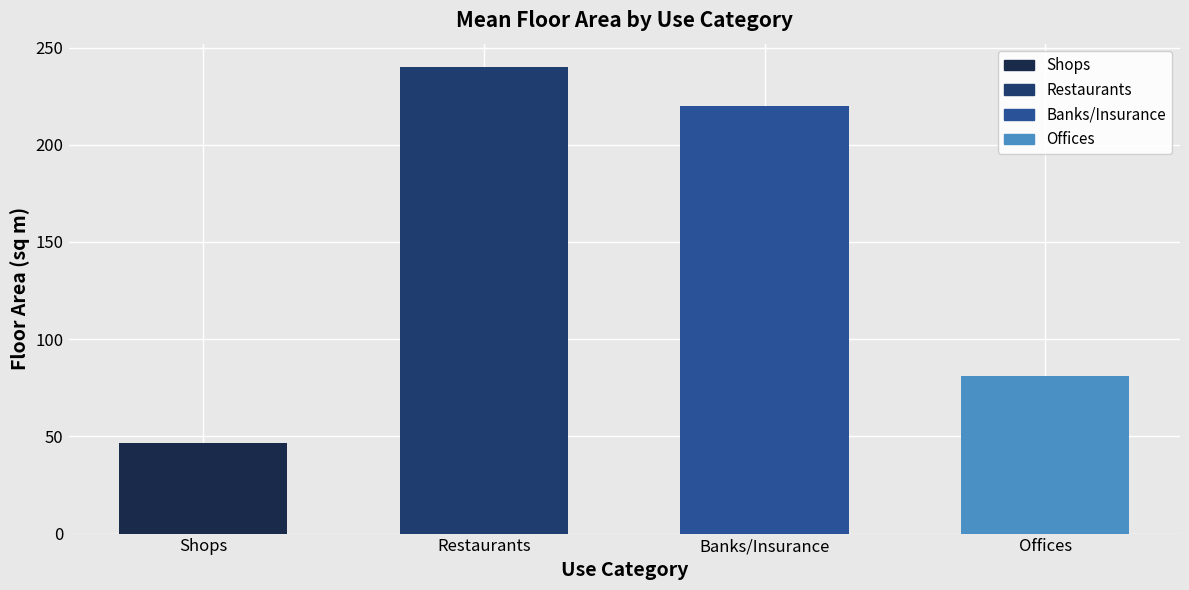

What is the change in value from Restaurants to Offices?

-158.8